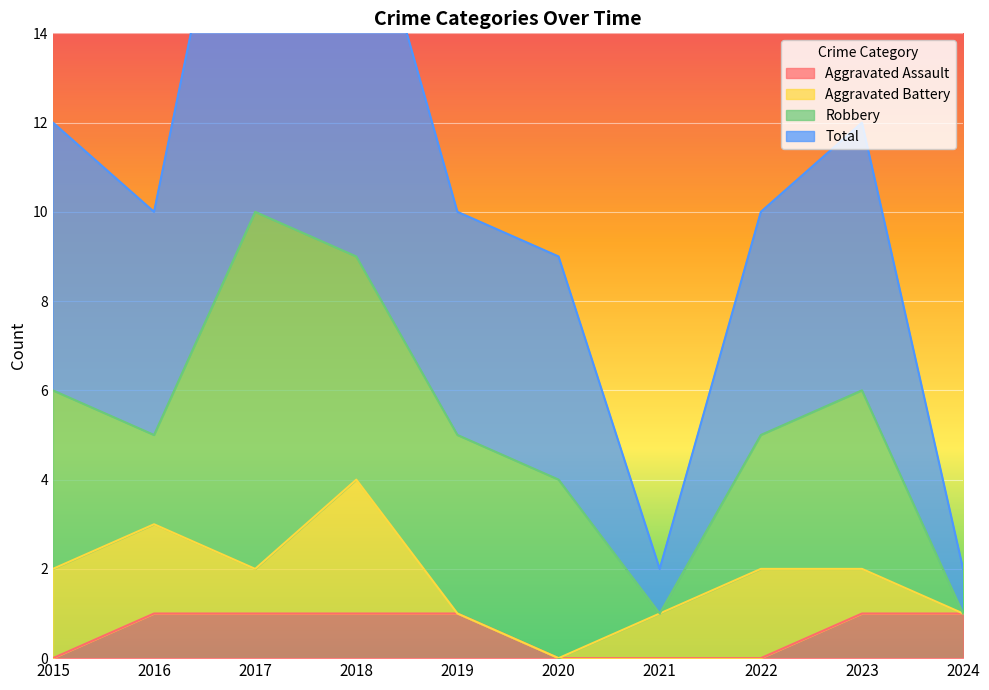

True or false: Total and Aggravated Assault cross at least once.

False